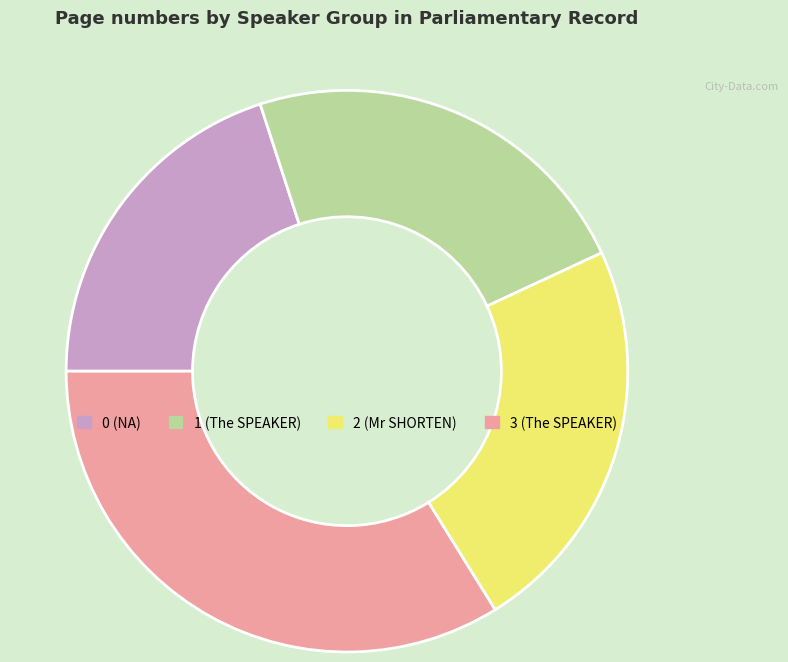

Which category has the smallest portion of the pie?

0 (NA)